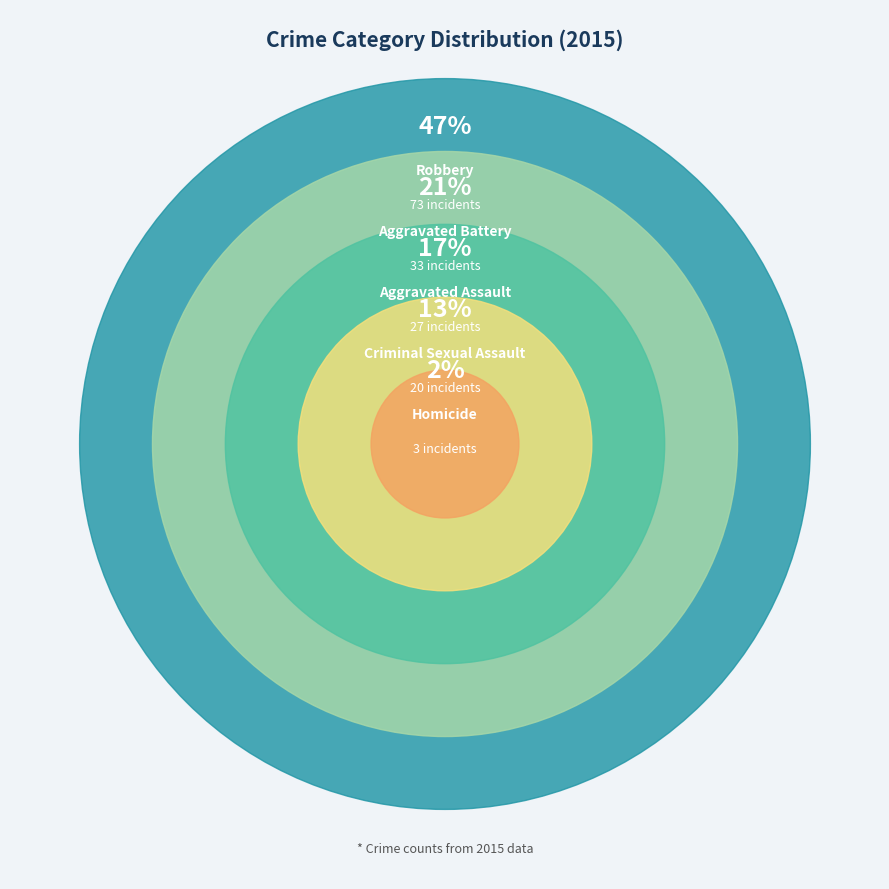

What is the ratio of the value at Aggravated Battery to the value at Homicide?

11.0